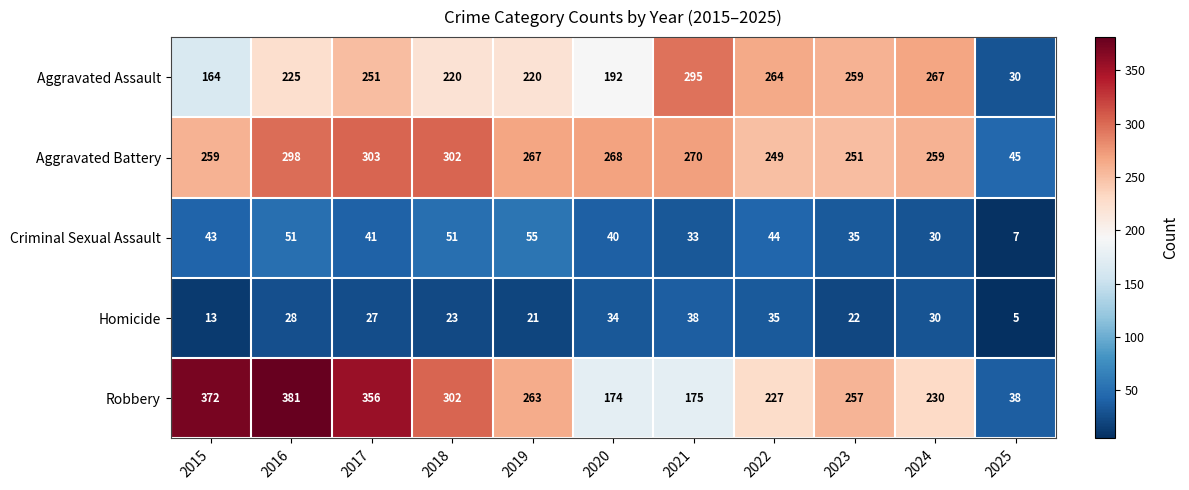

Which series has the widest spread of values?

Robbery